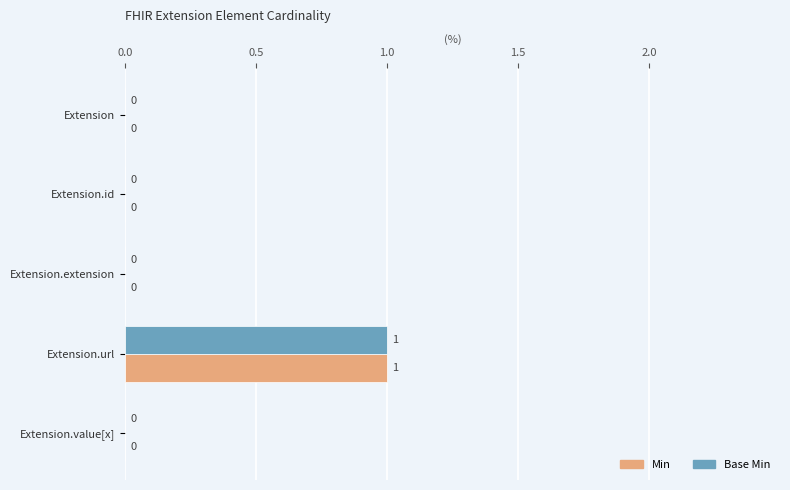

The value of Min at Extension.id is 0. True or false?

True